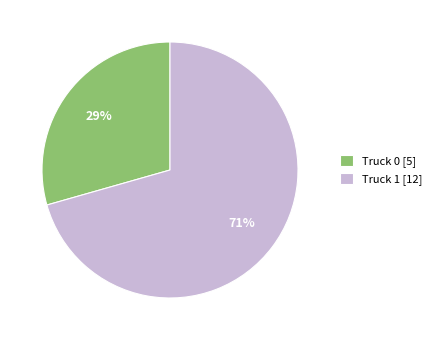

What is the majority slice?

Truck 1